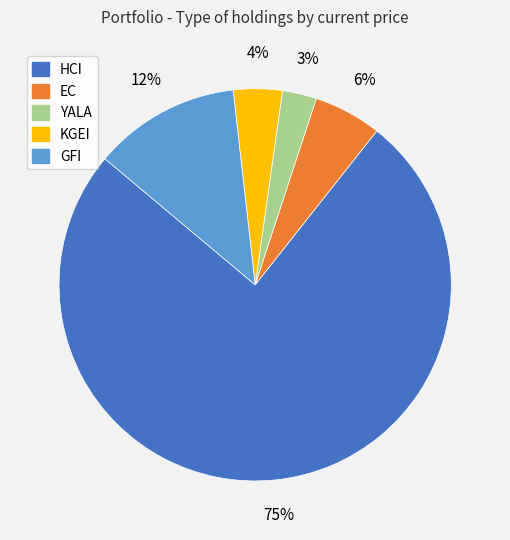

Does EC represent more than half of the total?

No